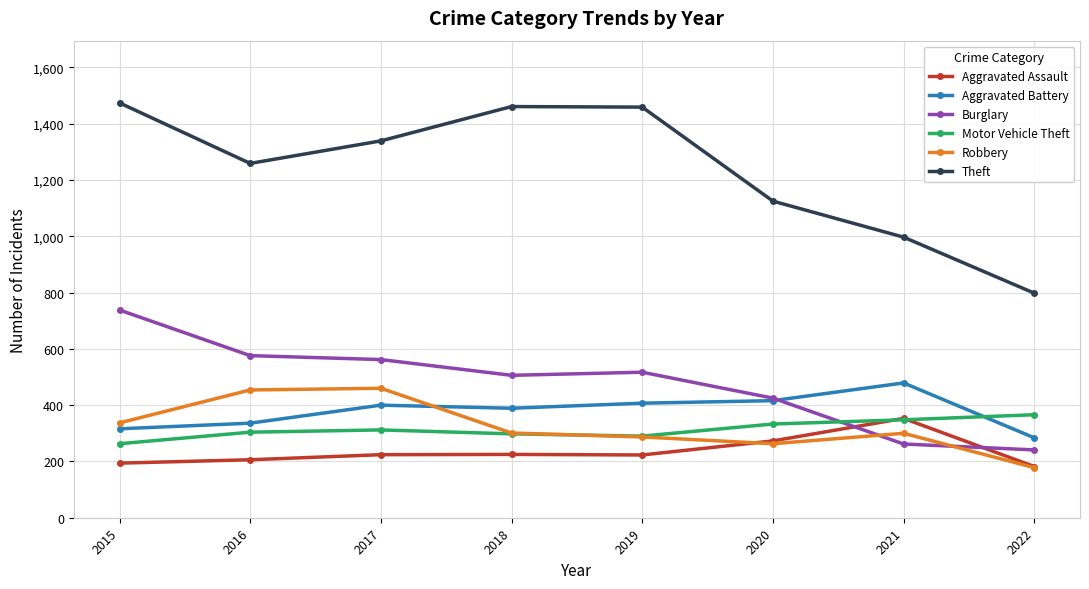

What is the difference between the Theft values at 2018 and 2017?

122